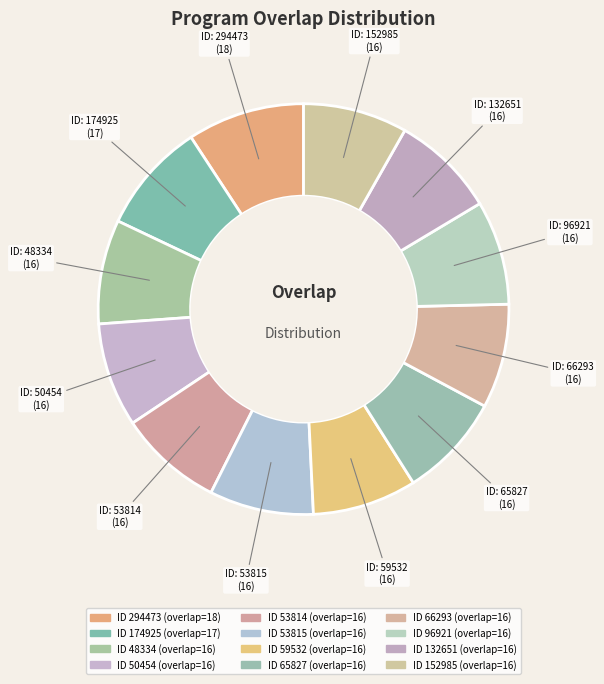

Count the number of slices in the pie.

12